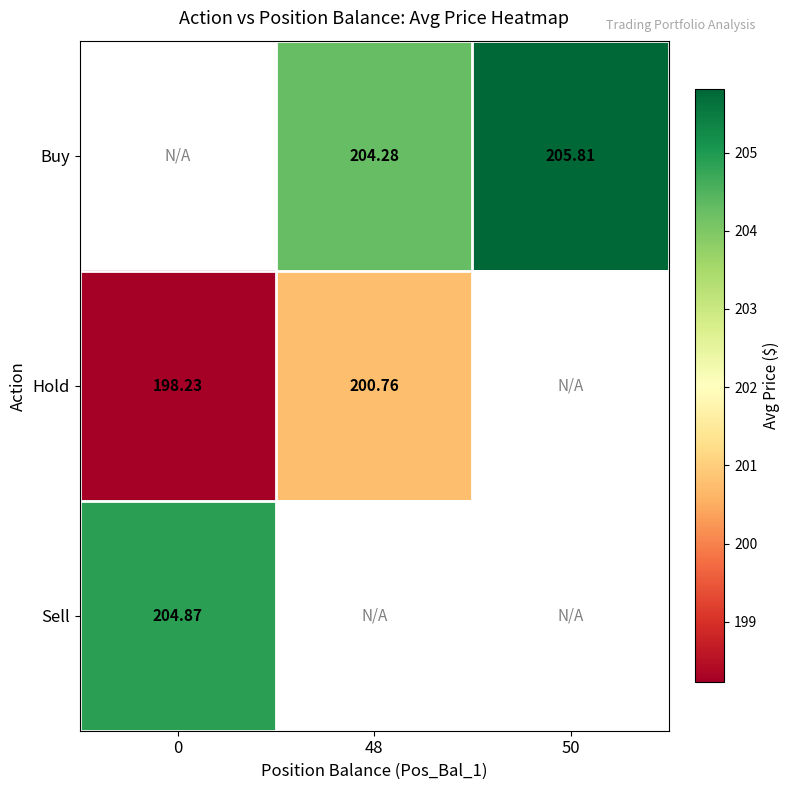

Which category has the highest value across all series?

50